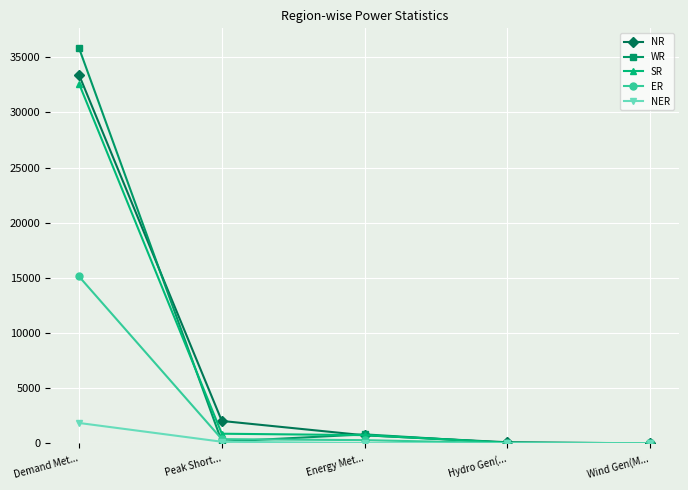

At which label is NR closest to 16703?

Peak Short...